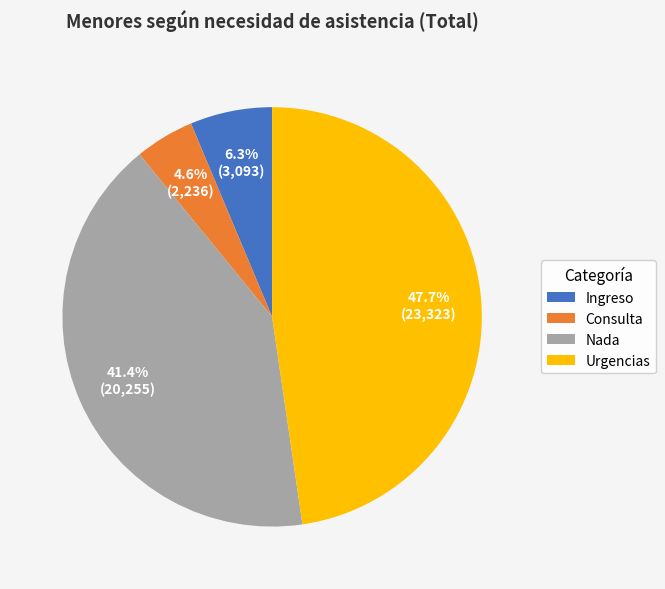

What is the total percentage of Consulta and Ingreso?

10.9%